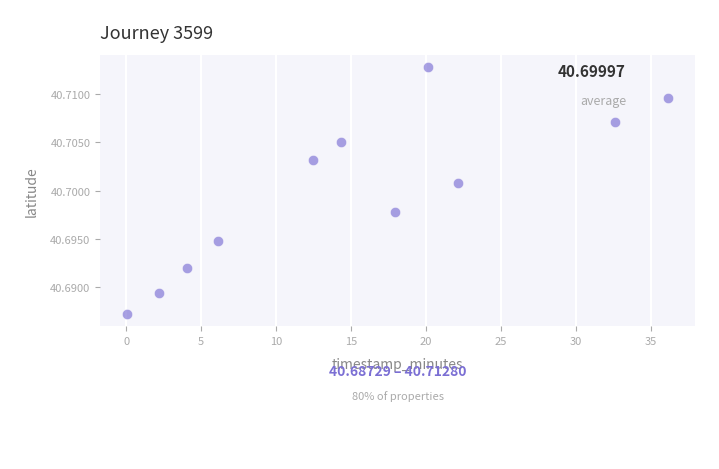

What is the average X value?

15.3